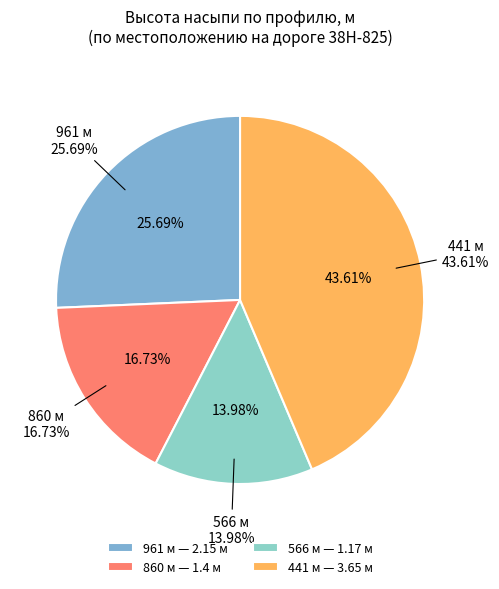

What is the largest slice in the pie chart?

441 м